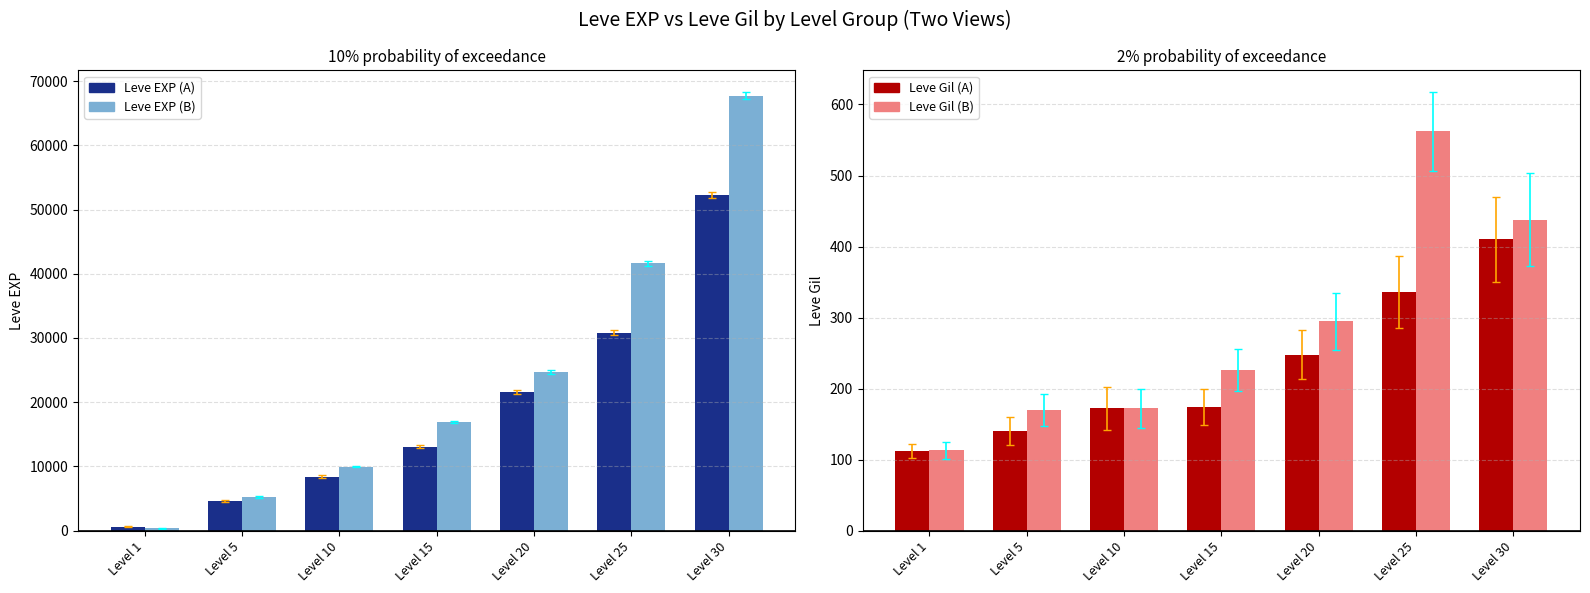

How many distinct data groups are displayed?

4